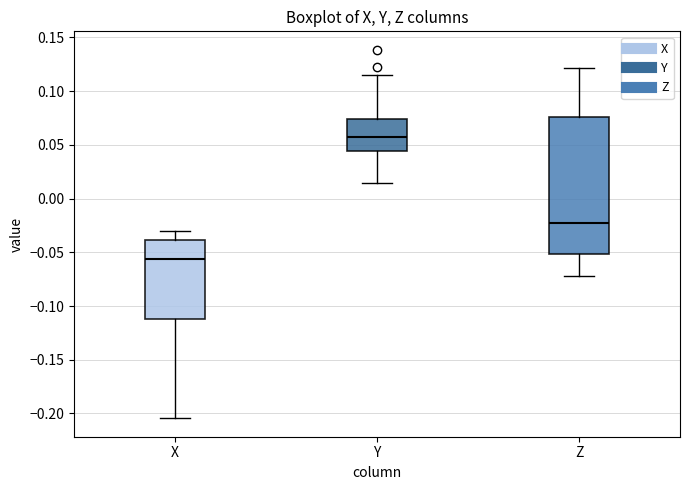

Reading left to right, read every box against the y-axis: the position of its median line, the range the box covers, and the ends of its whiskers. The values are not printed on the chart, so give them approximately, as read against the axis.

X: median -0.055, box -0.110 to -0.040, whiskers -0.205 to -0.030
Y: median 0.055, box 0.045 to 0.075, whiskers 0.015 to 0.115
Z: median -0.025, box -0.050 to 0.075, whiskers -0.070 to 0.120